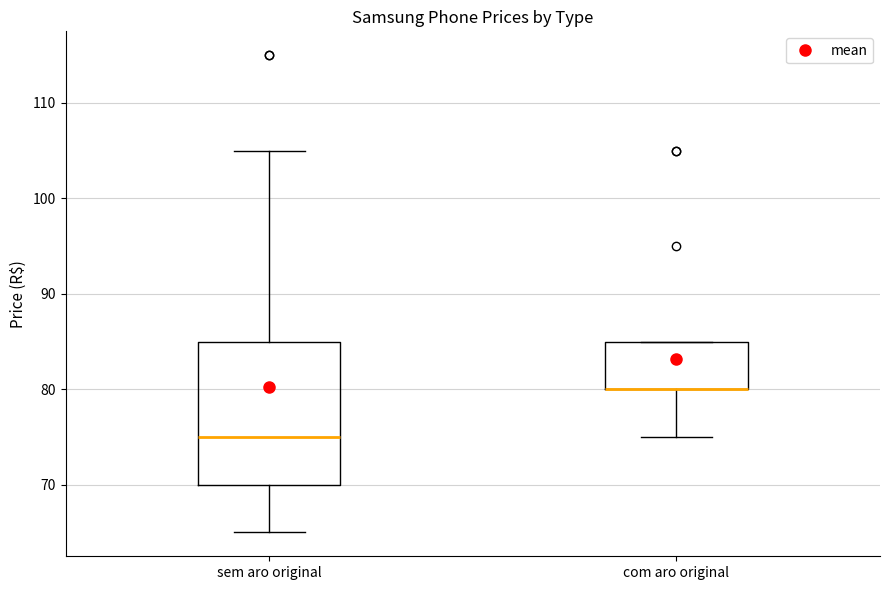

Where is the upper edge of the box for sem aro original on the y-axis? The values are not printed on the chart, so give them approximately, as read against the axis.

85